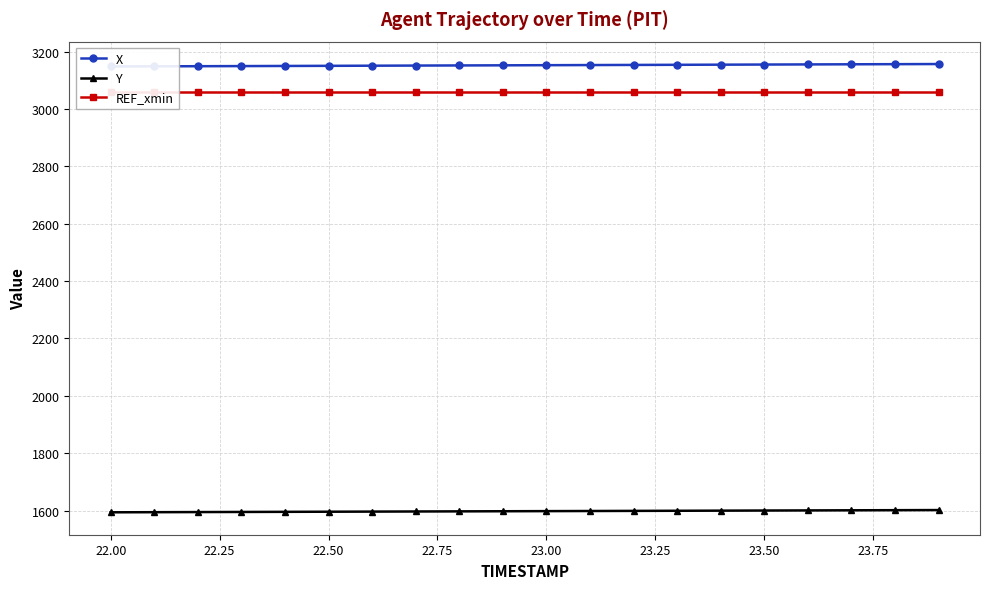

What is the lowest value of the Y series?

1593.9